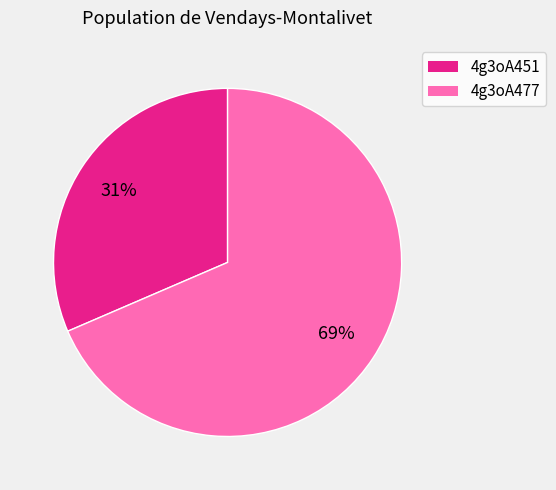

Is the sum of 4g3oA451 and 4g3oA477 greater than half?

Yes